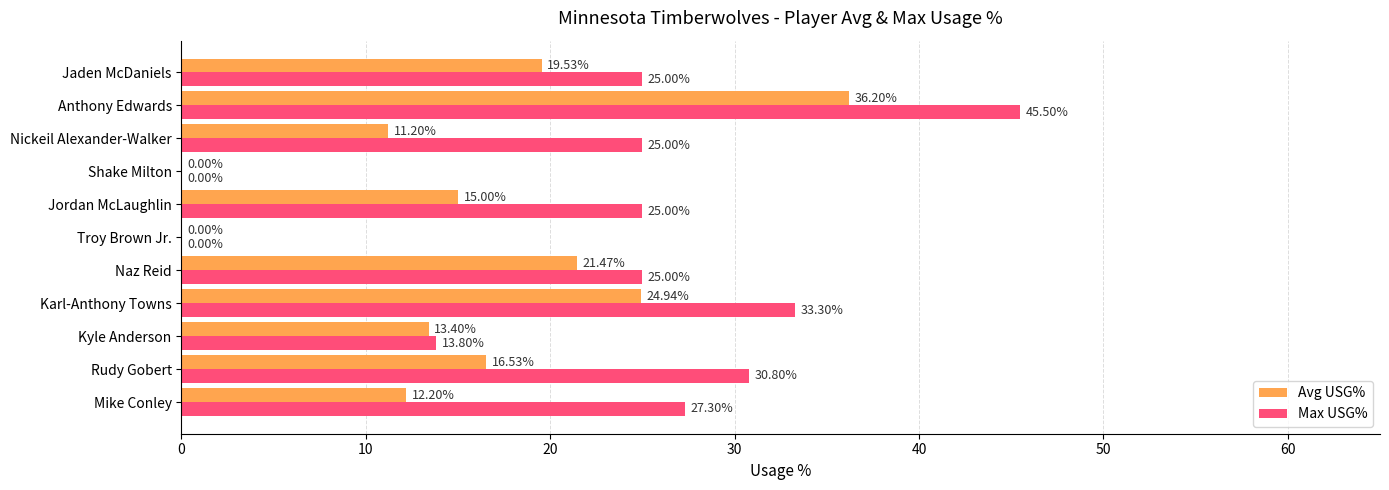

What is the sum of all Max USG% values?

250.7